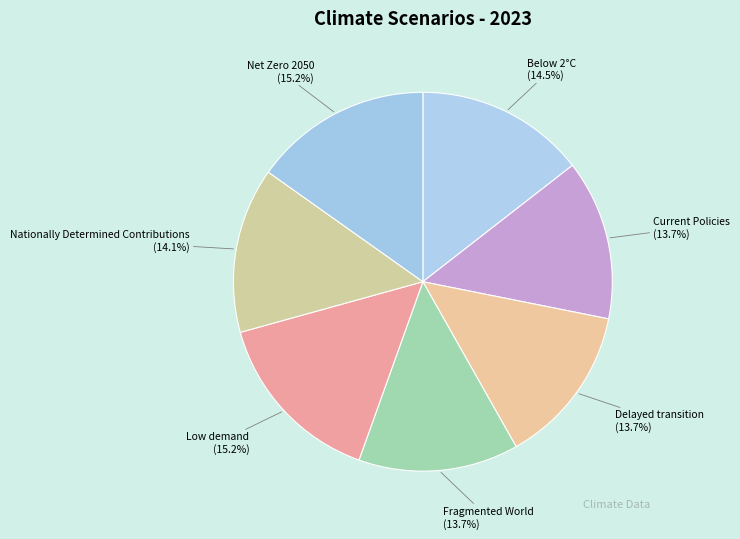

To the nearest percent, what is the average slice percentage?

14%